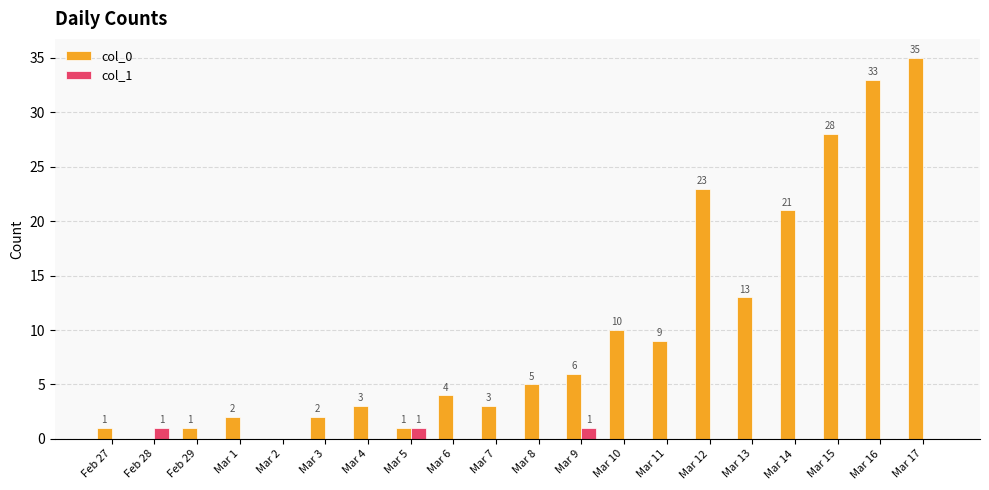

Which series has the largest total across all categories?

col_0